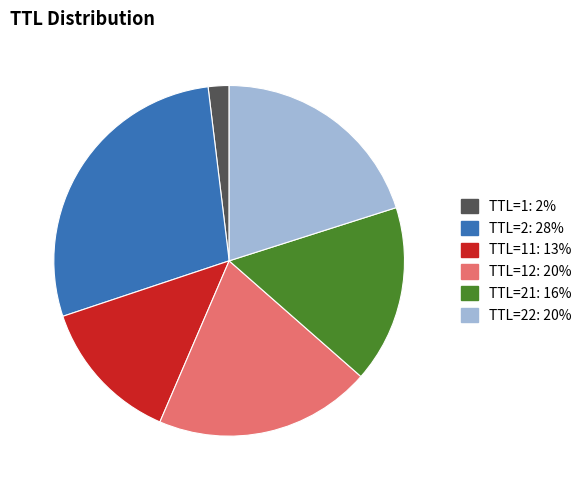

Is there a majority slice in this chart?

No